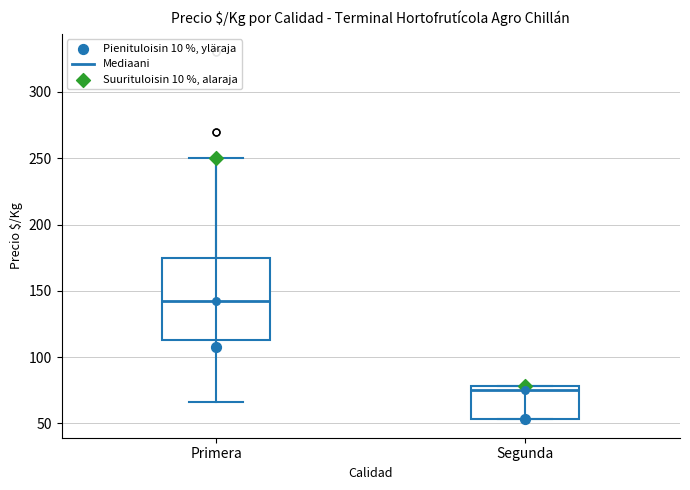

Which box has the highest median line?

Primera